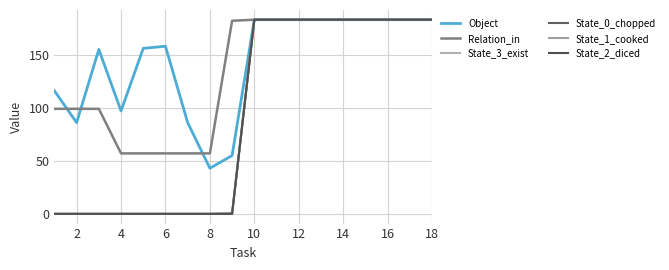

Is this an area chart (filled region under the line)?

No